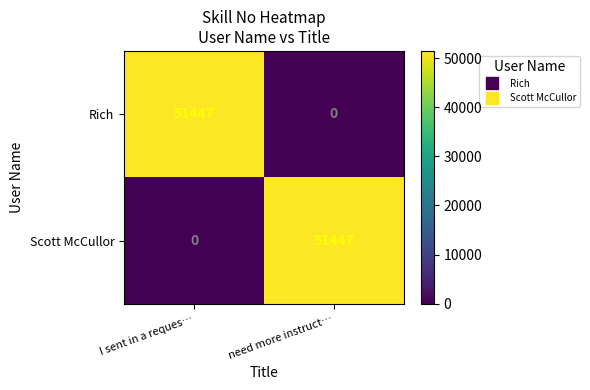

List the labels in order of Rich value, smallest first.

need more instruct…, I sent in a reques…